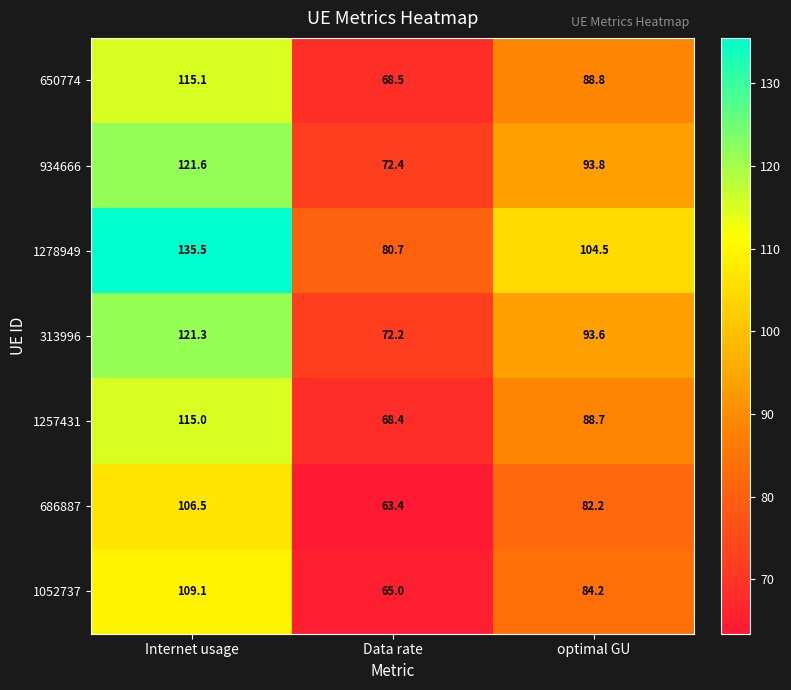

How many data points does each series have?

3